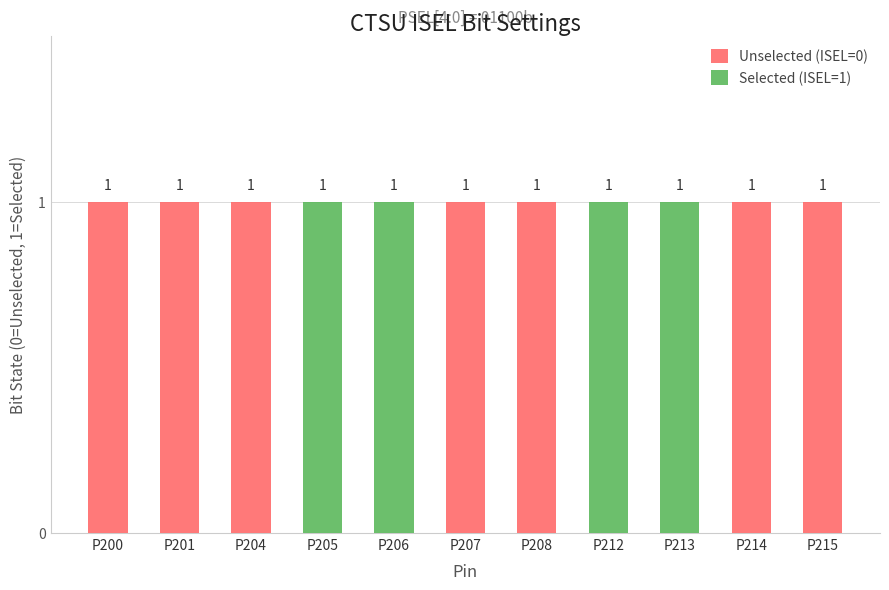

Is it true that Unselected (ISEL=0) equals 1 at P214?

True